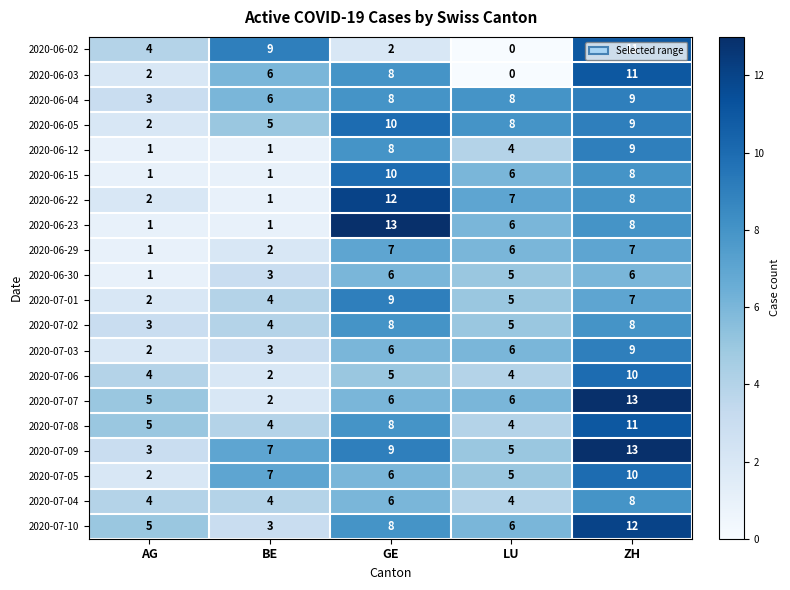

Where is 2020-07-02 nearest to the value 5?

LU